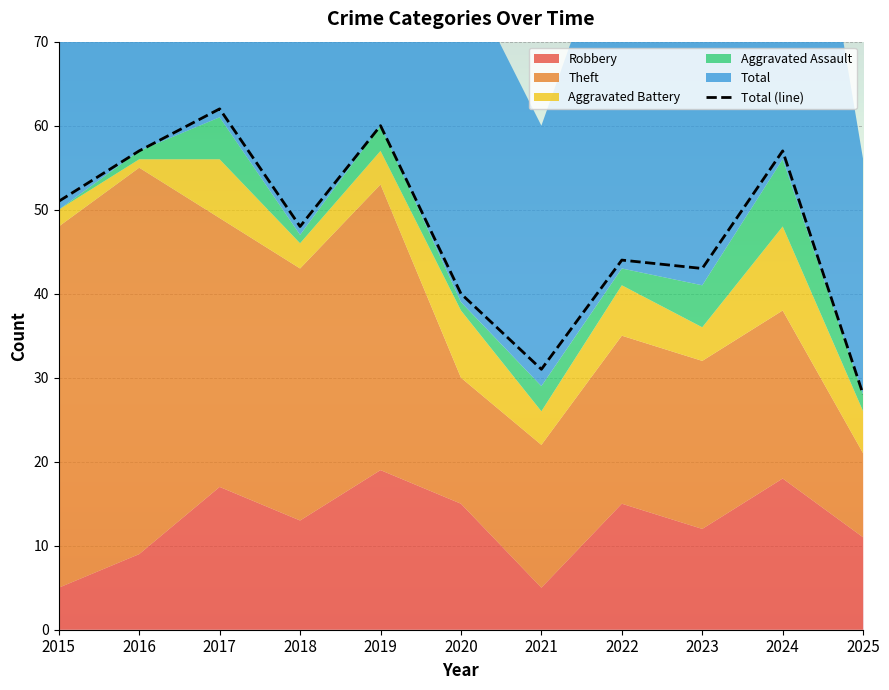

Rank the categories by value from highest to lowest.

2017, 2019, 2016, 2024, 2015, 2018, 2022, 2023, 2020, 2021, 2025